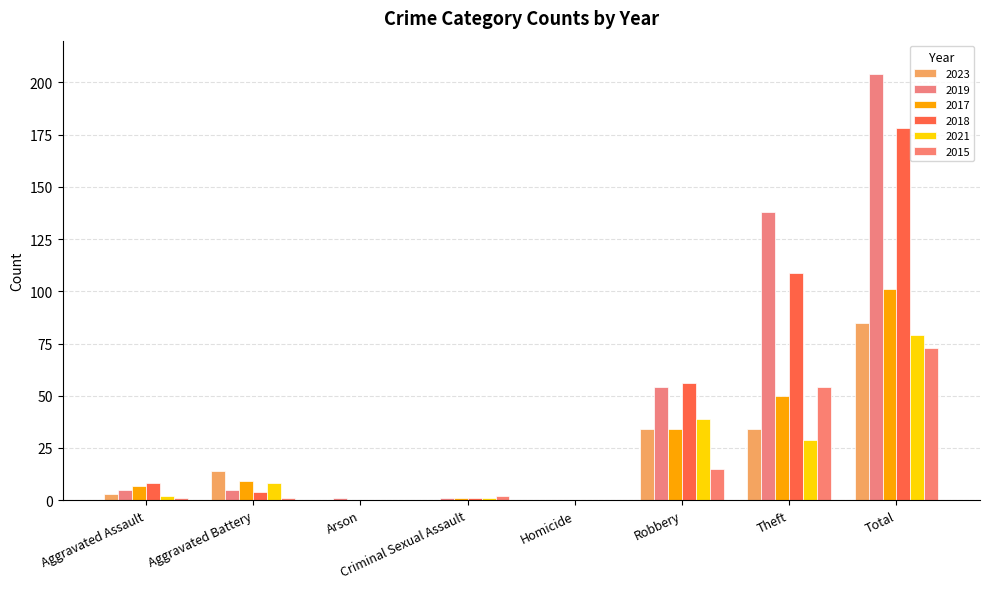

How many data points does each series have?

8